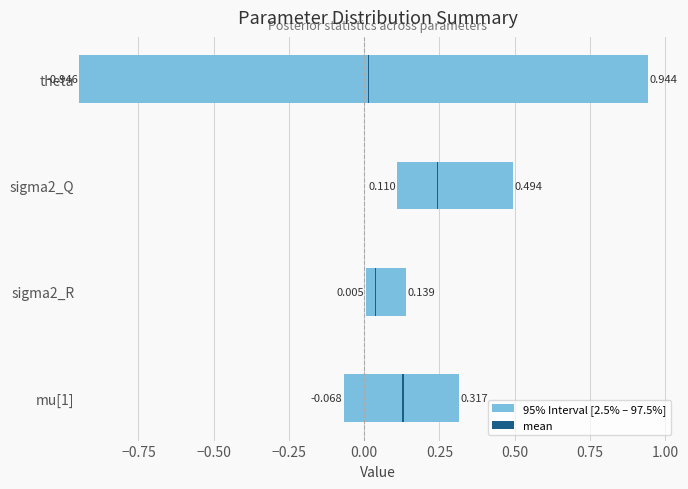

Is it true that mean equals 0.2 at −0.25?

False